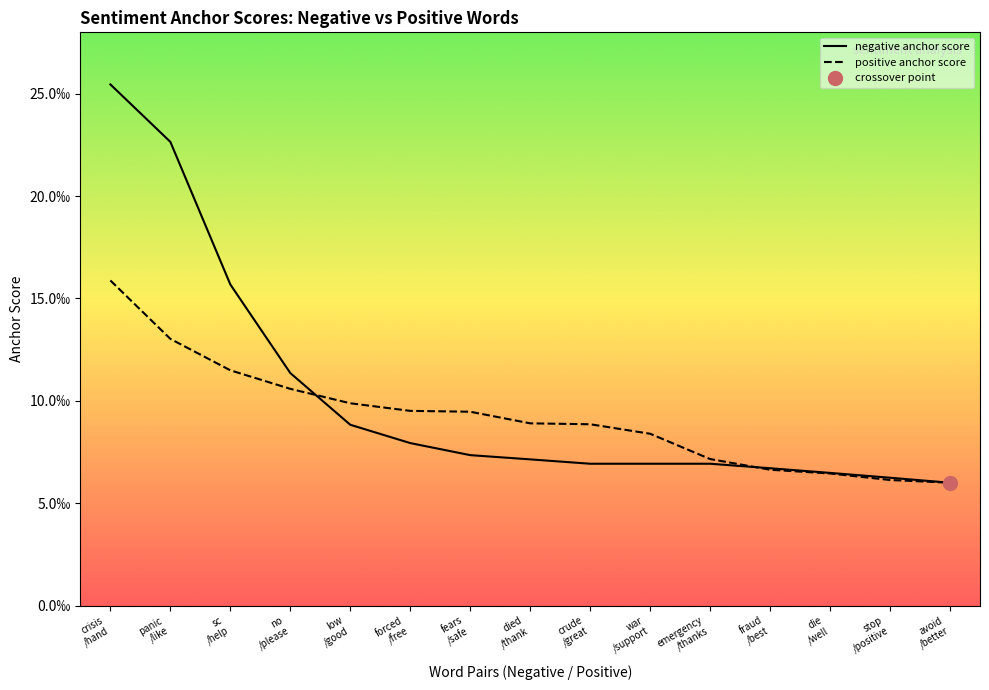

What is the label of the 11th point from the left?

emergency /thanks